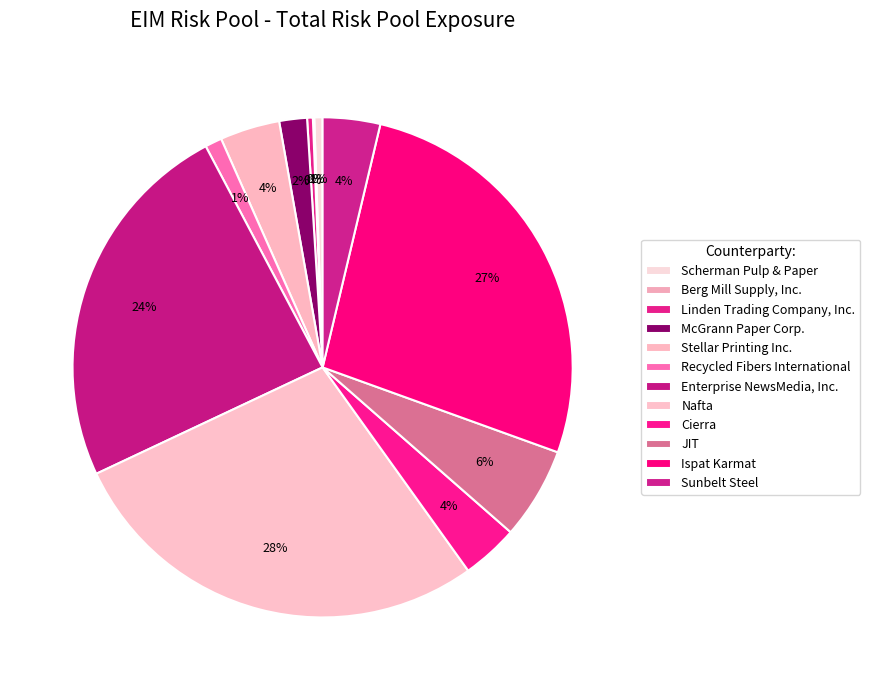

What percentage is the Cierra slice, to the nearest percent?

4%